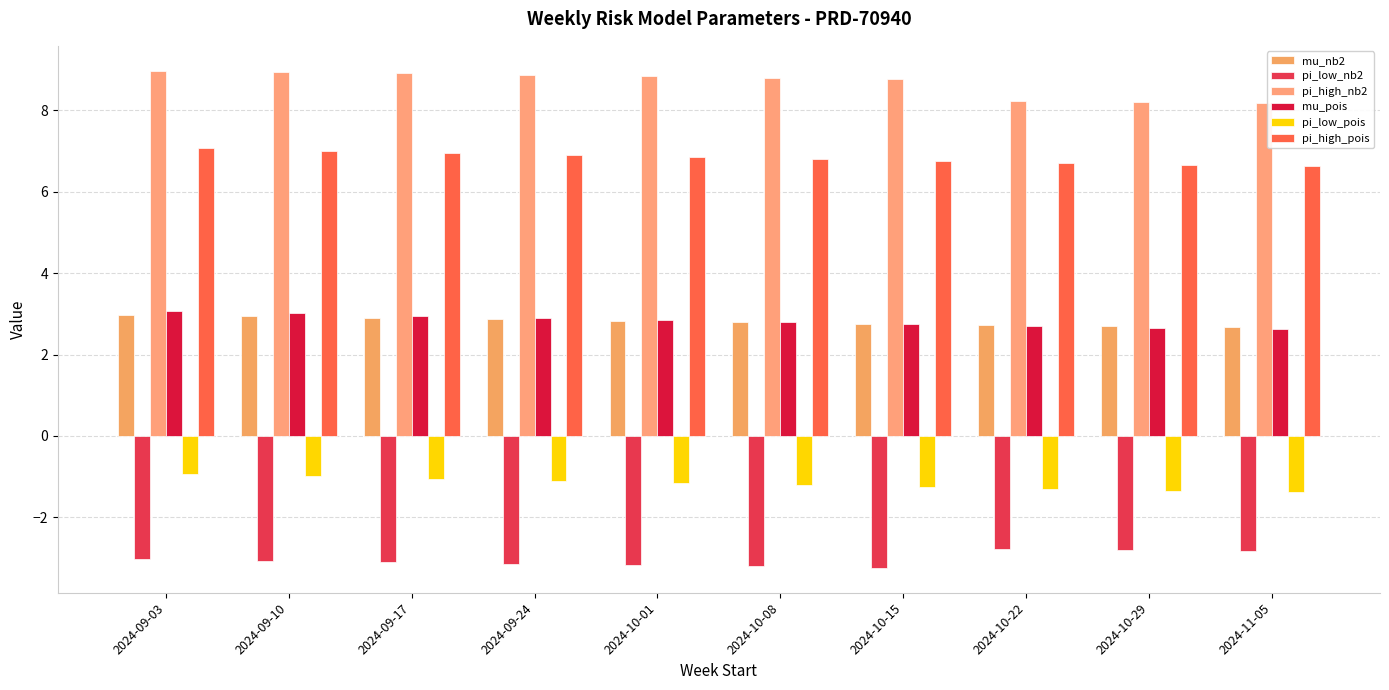

What is the difference between the highest and lowest values at 2024-09-17?

12.0